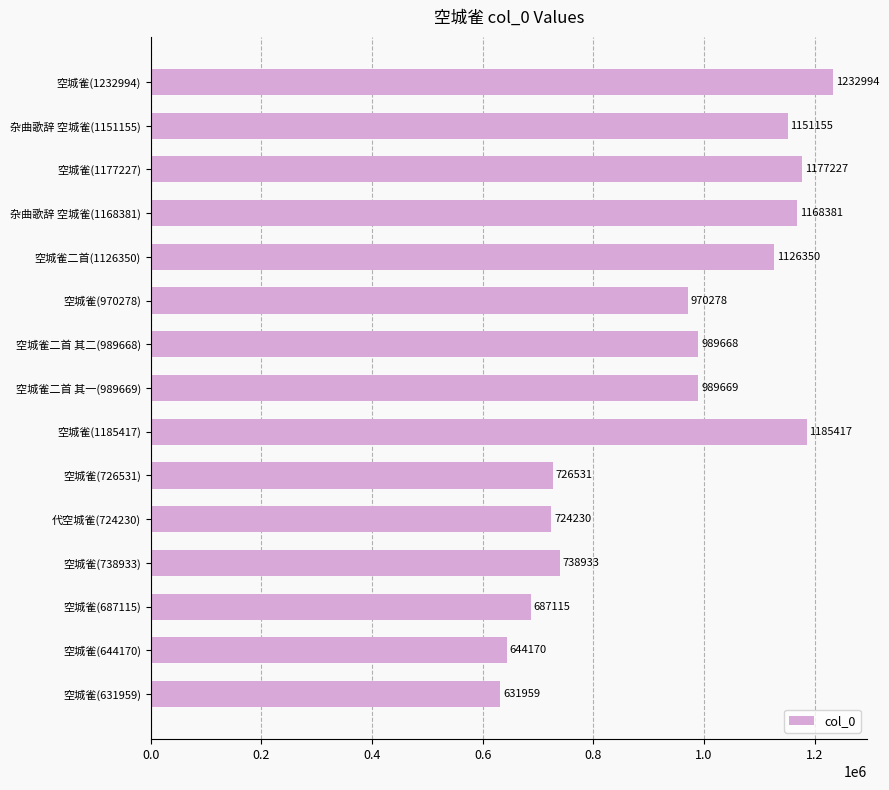

What is the maximum value shown in the chart?

1232994